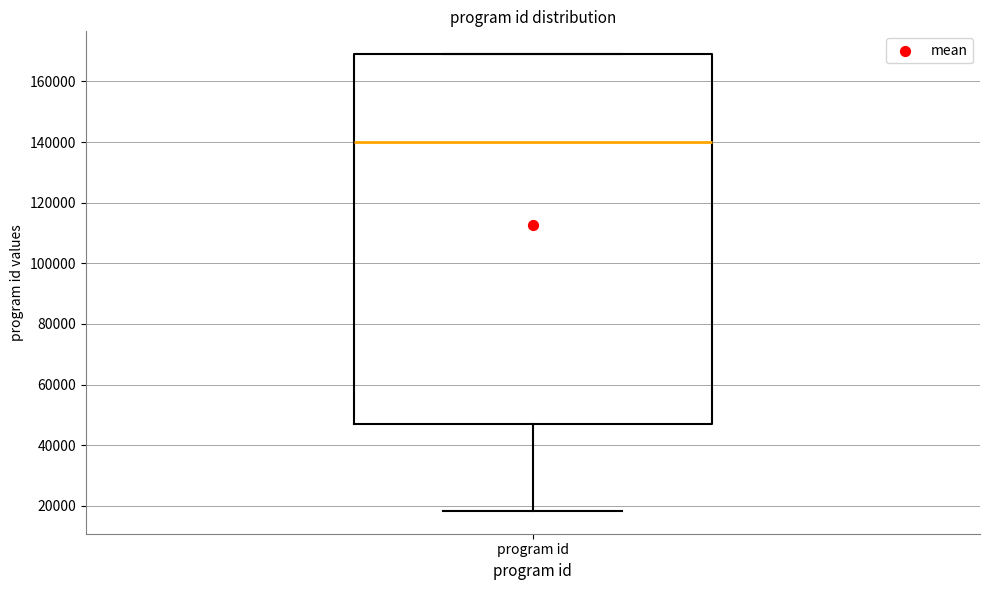

Read this box plot against the y-axis: the position of the median line, the range covered by the box, and the ends of both whiskers. The values are not printed on the chart, so give them approximately, as read against the axis.

median 140000, box 48000 to 168000, whiskers 18000 to 168000